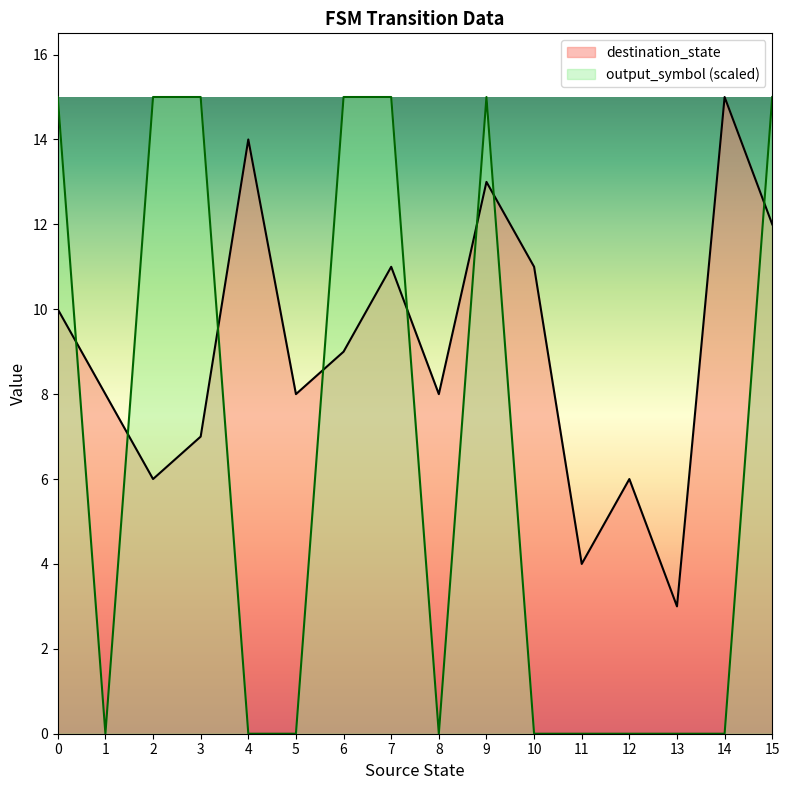

At which label is destination_state closest to 9?

6